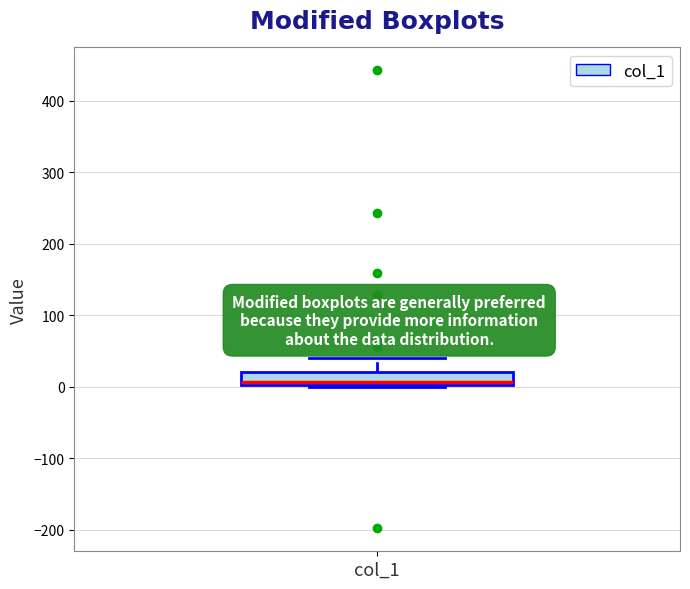

Where is the upper edge of the box for col_1 on the y-axis? The values are not printed on the chart, so give them approximately, as read against the axis.

20